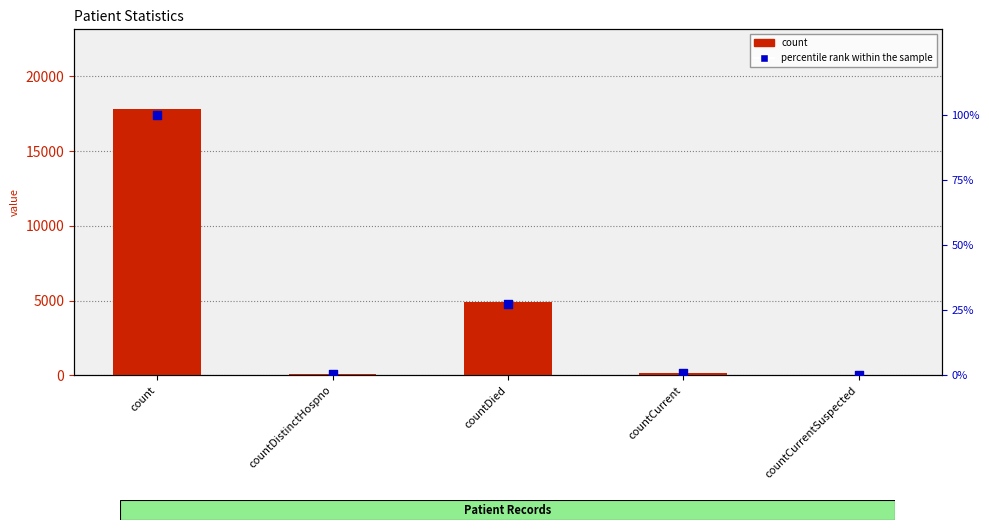

Which series contains the lowest Y value?

count